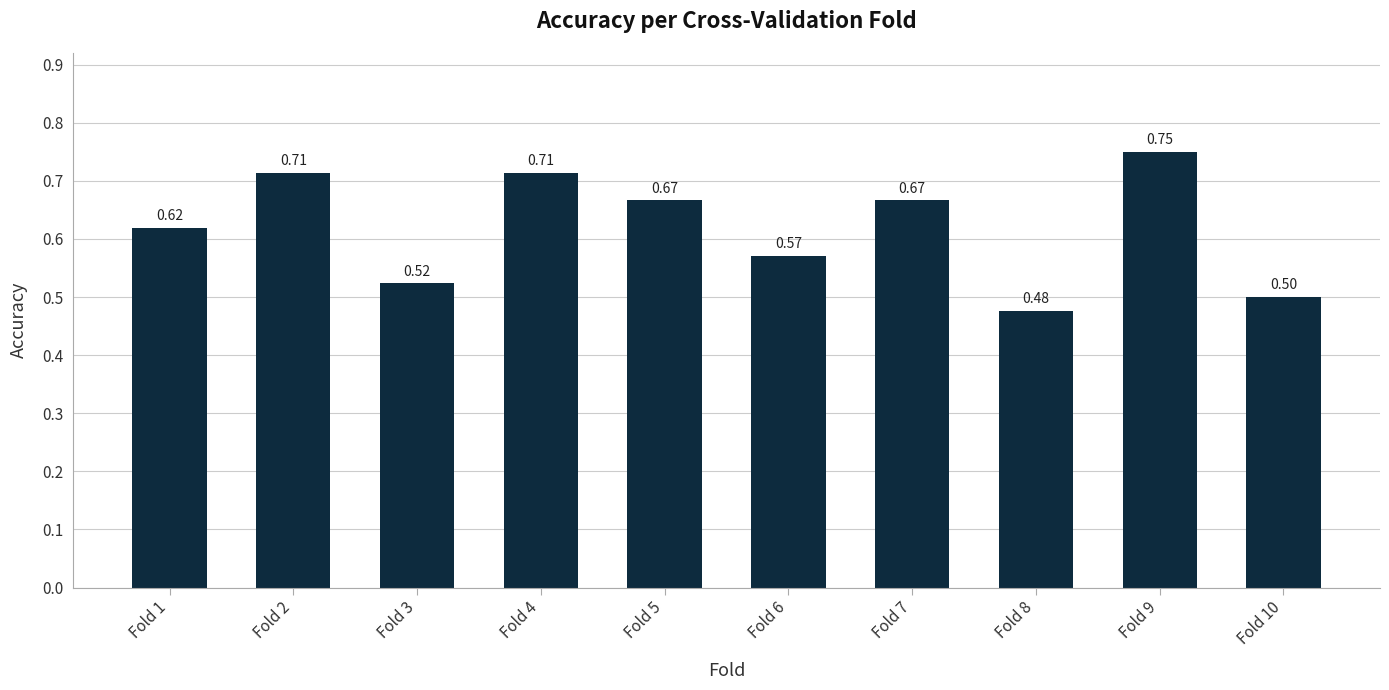

Which has a higher value, Fold 2 or Fold 7?

Fold 2